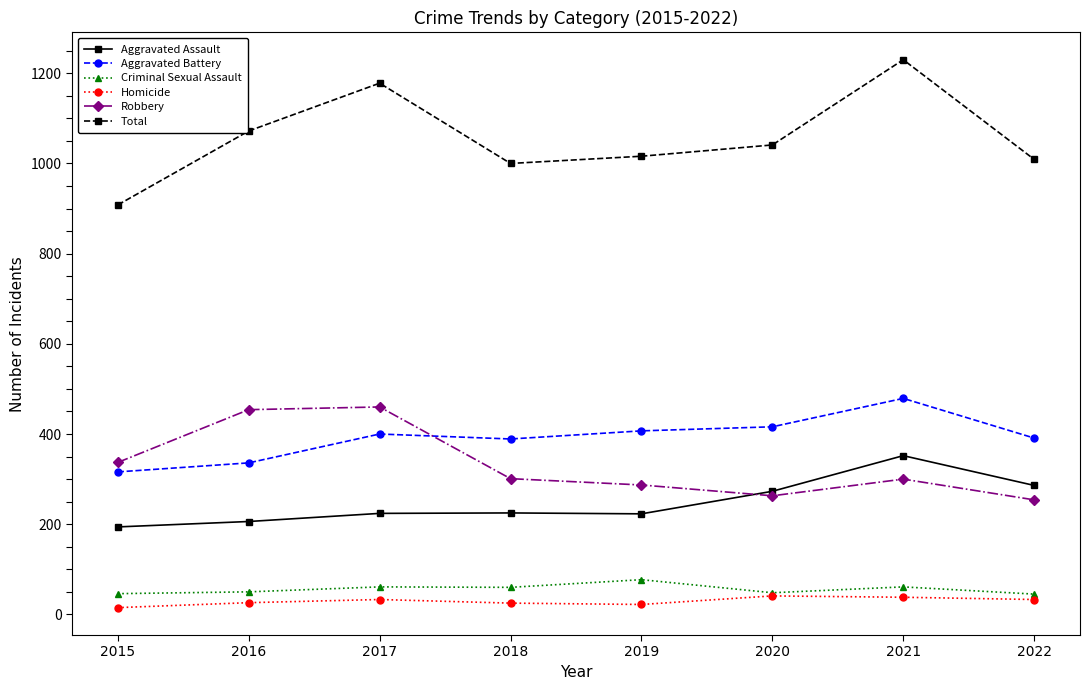

Which series has the widest spread of values?

Total